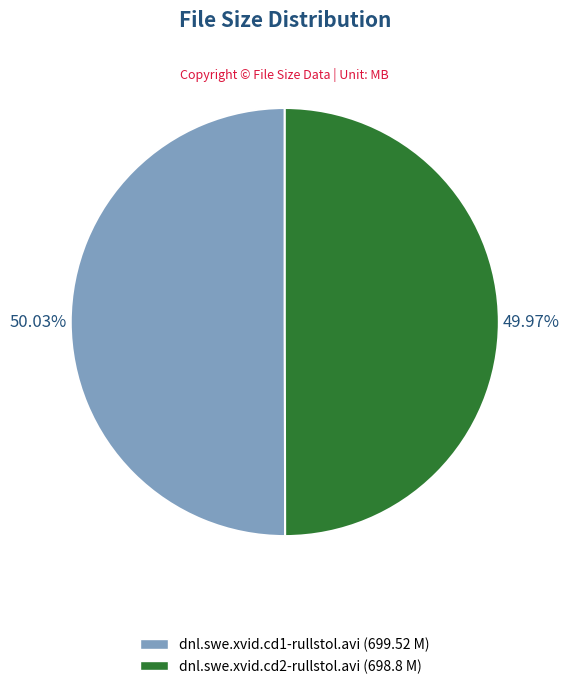

What portion of the pie excludes dnl.swe.xvid.cd1-rullstol.avi?

50.0%